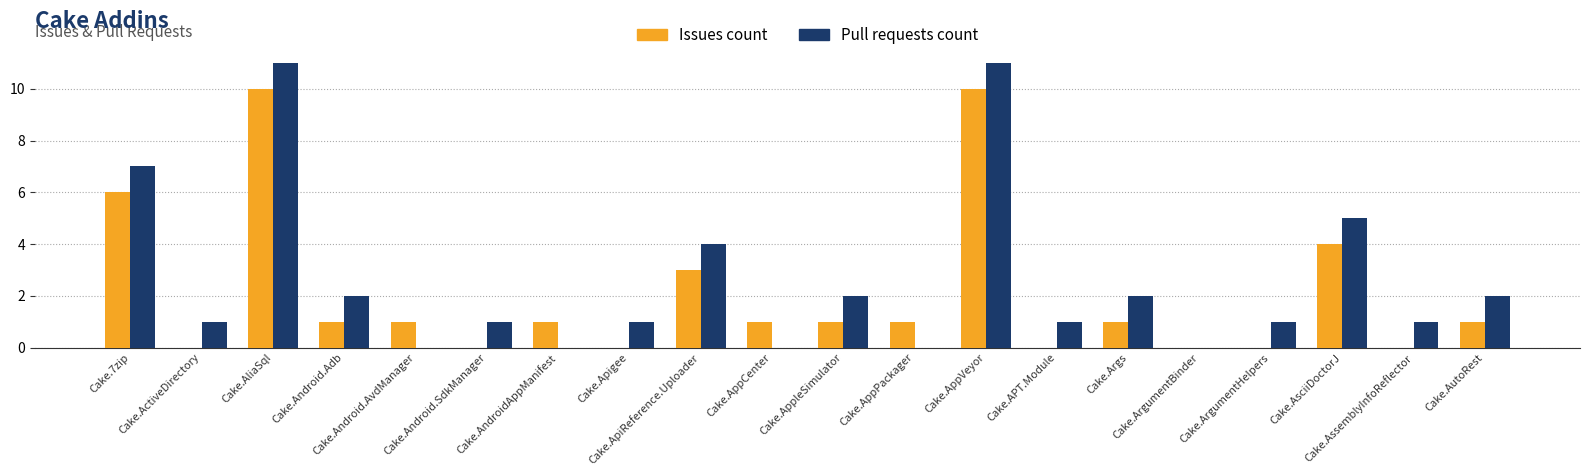

What is the sum of all Issues count values?

41